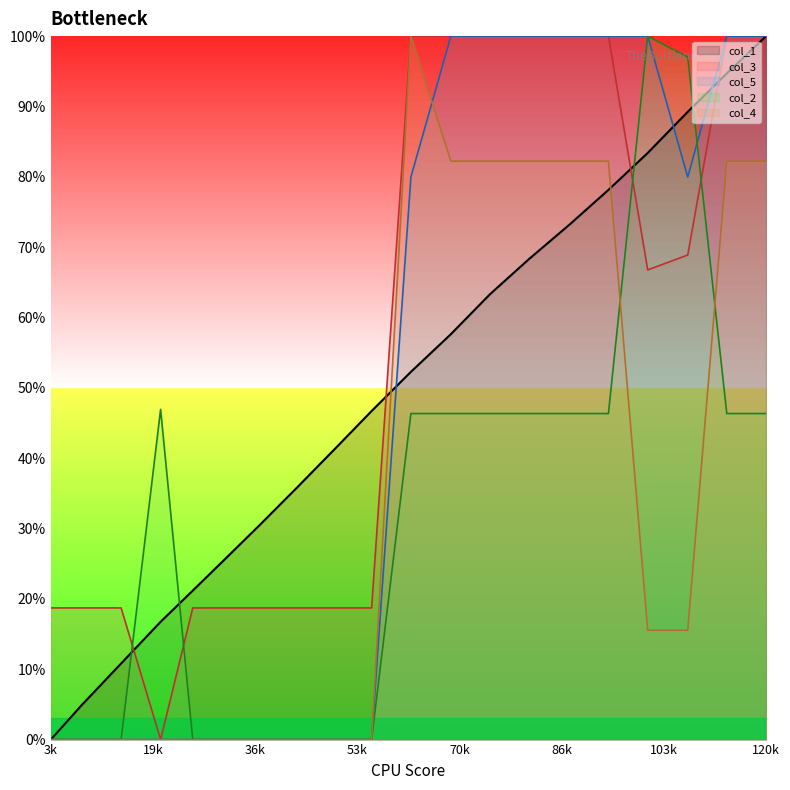

What is the sum of all col_1 values?

993.8